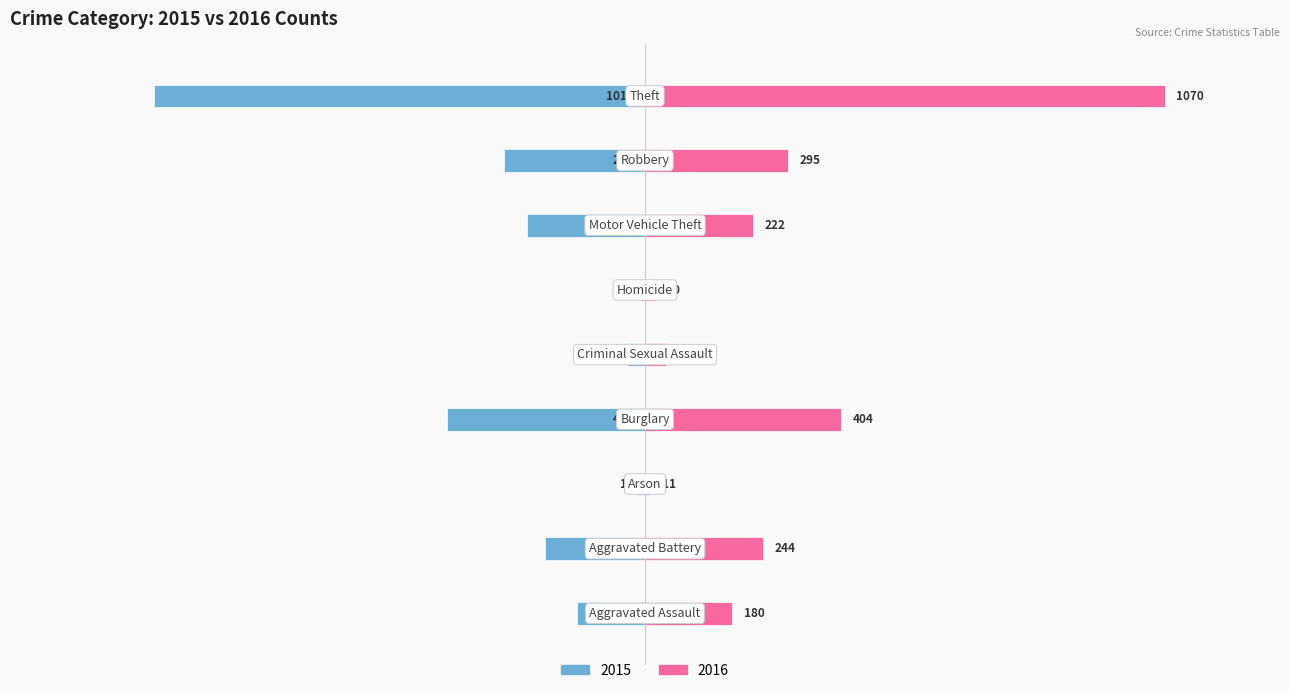

Which series changed the most between Arson and Robbery?

2016